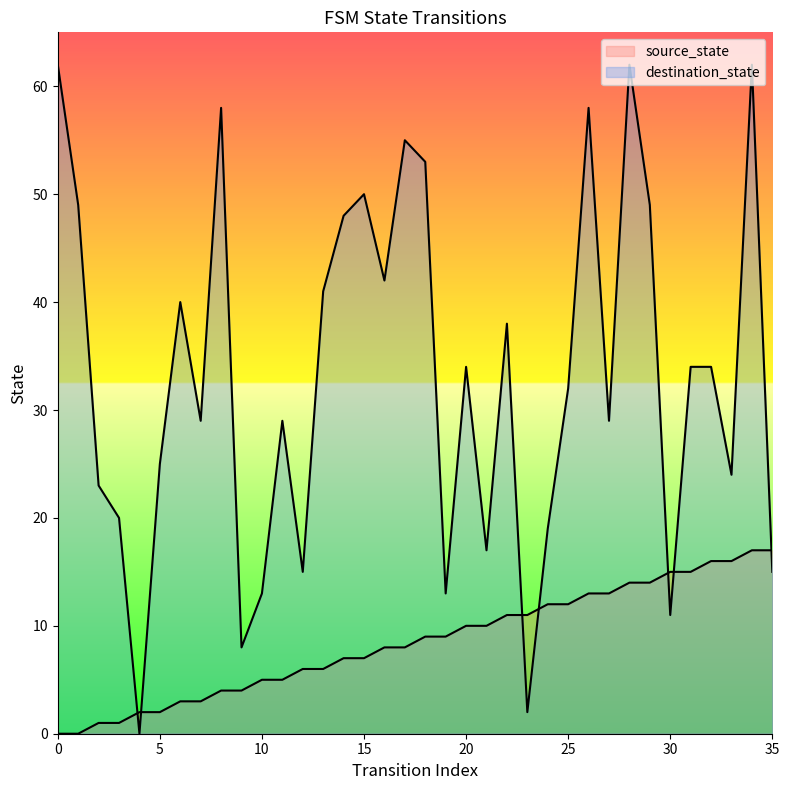

How many lines are shown in the chart?

2